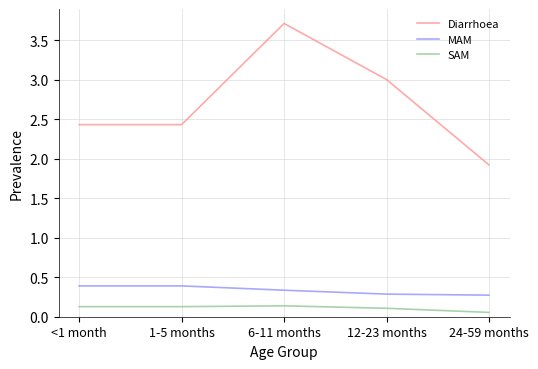

Is the value of MAM at 6-11 months greater than the value of Diarrhoea at 12-23 months?

No